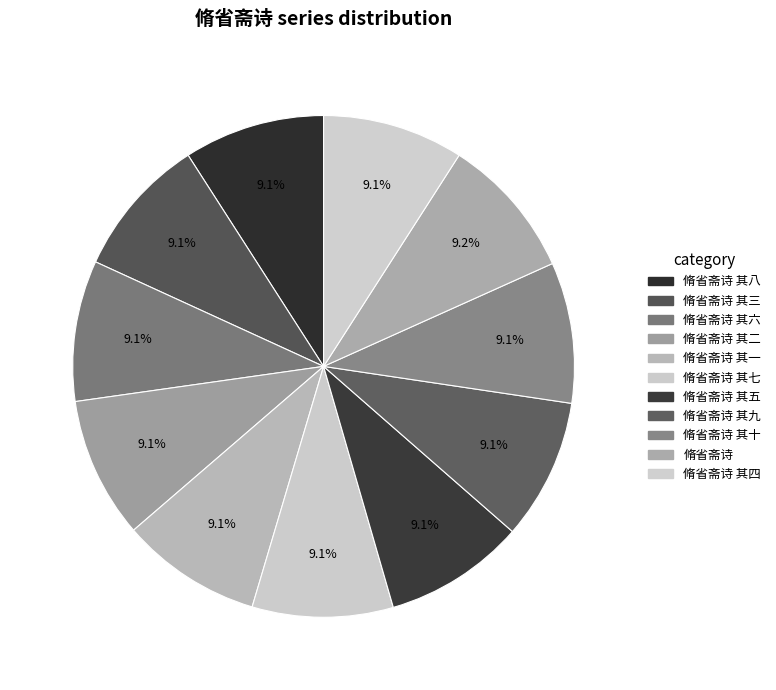

Does 脩省斋诗 其四 account for over 50% of the chart?

No